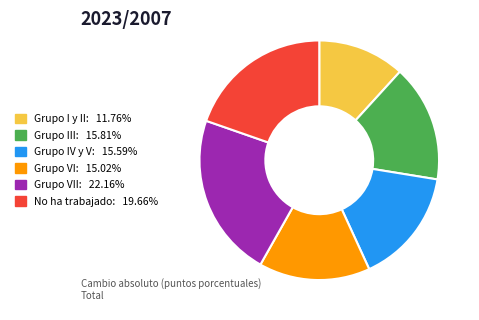

Is there any slice that represents more than half of the pie?

No